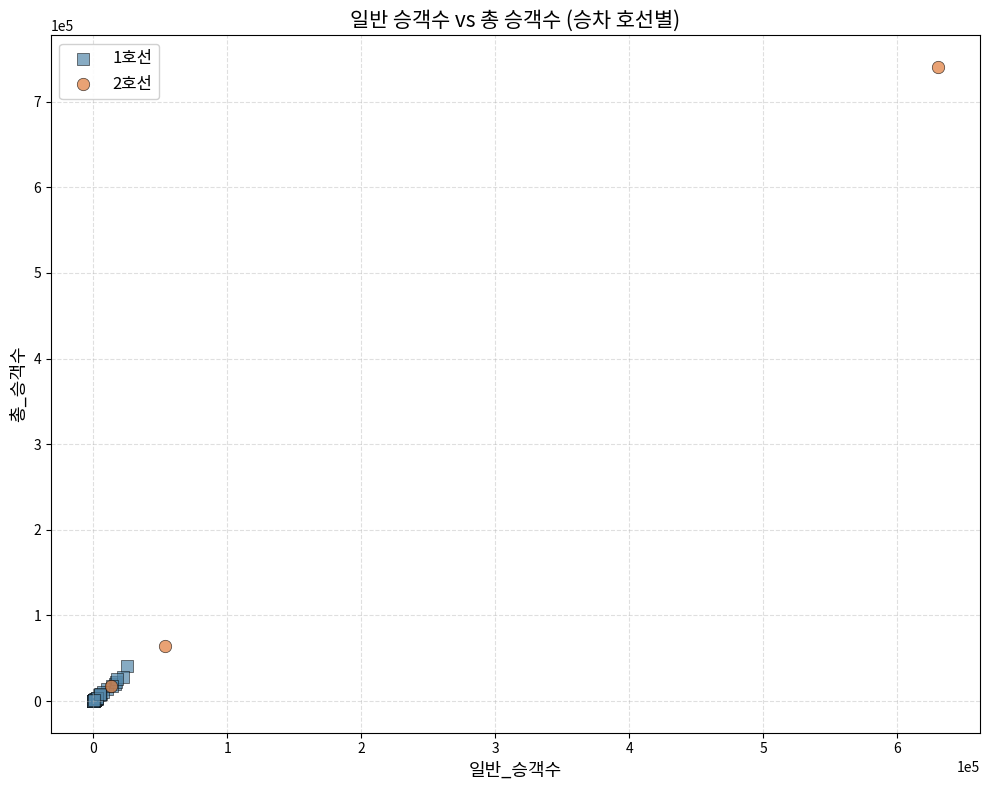

Which series has the largest Y range (max minus min)?

2호선